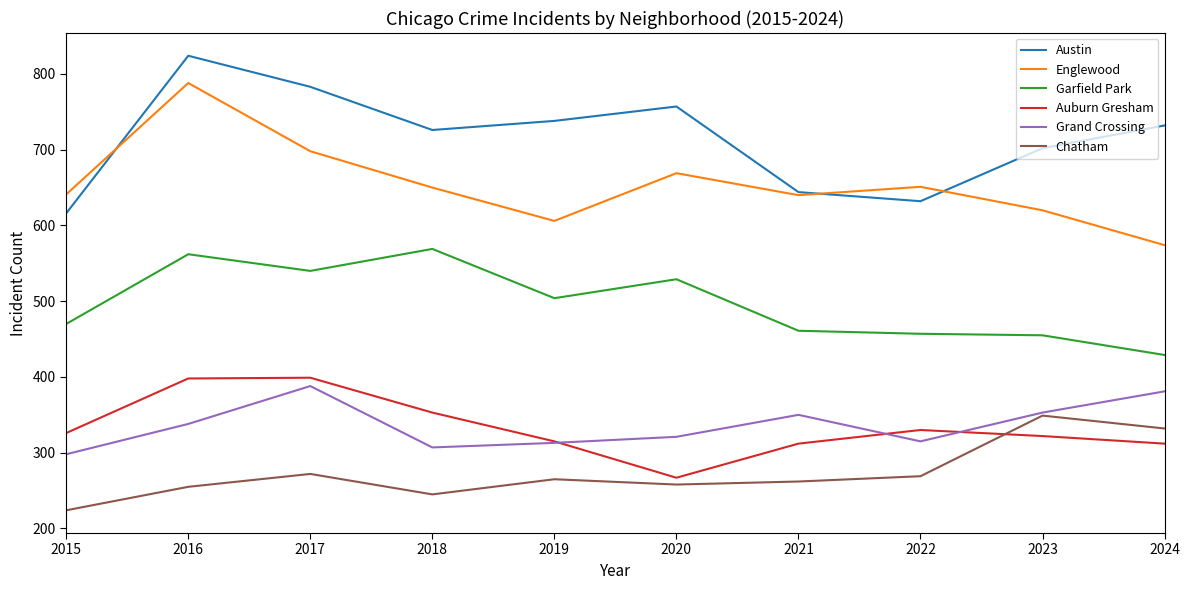

What is the highest value of the Englewood series?

788